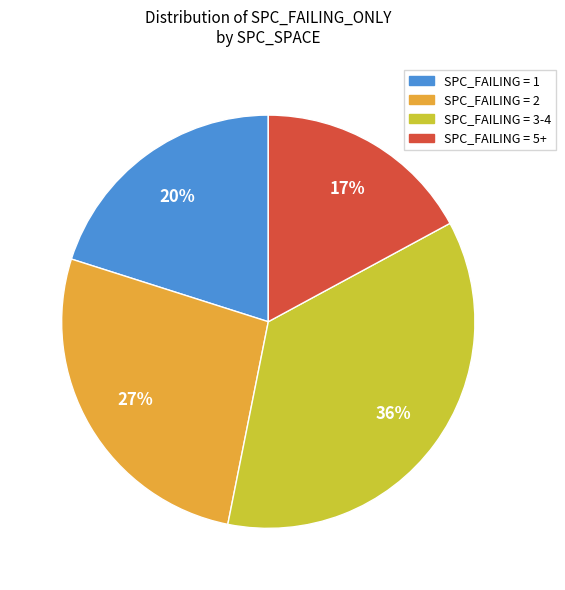

Is there any slice that represents more than half of the pie?

No